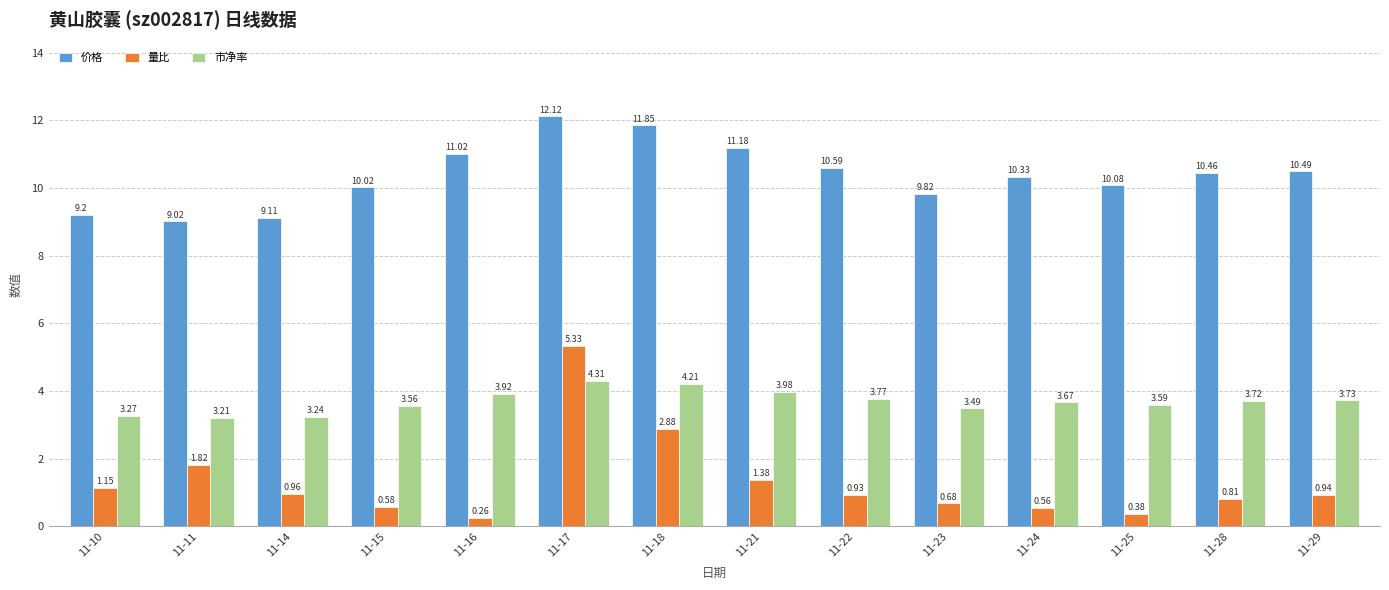

Is the value of 价格 at 11-29 greater than the value of 量比 at 11-21?

Yes